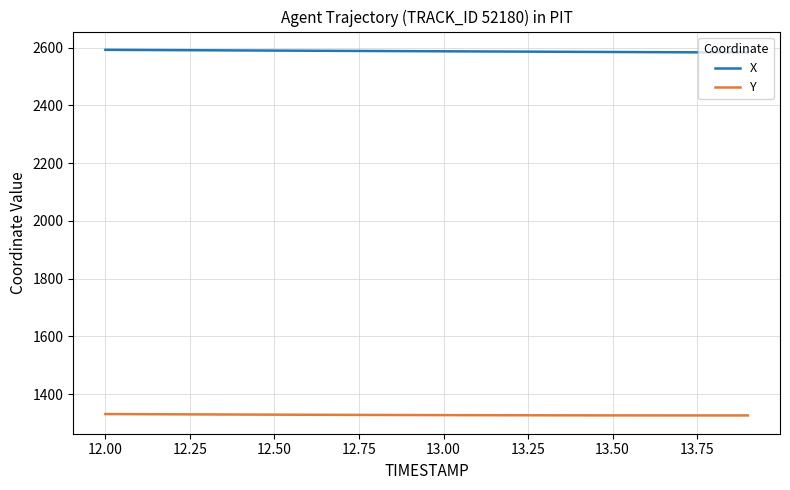

What is the greatest value displayed?

2592.8